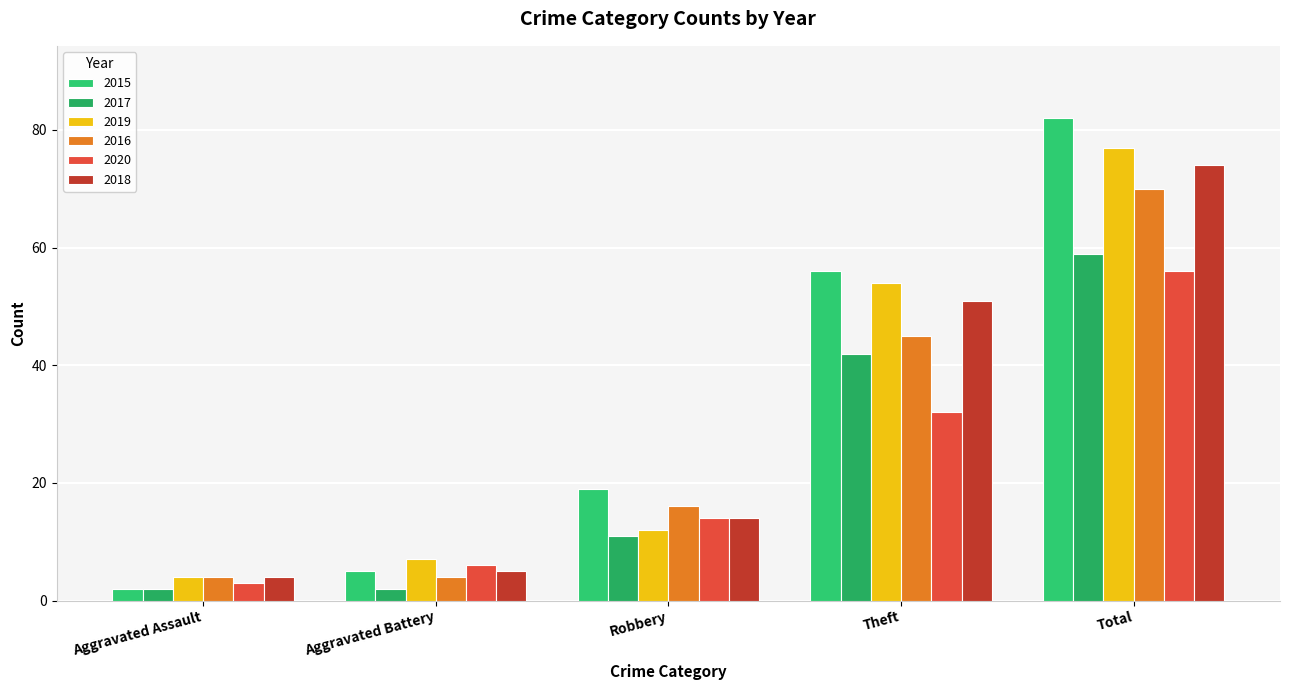

How many values in the 2017 series are below 11?

2